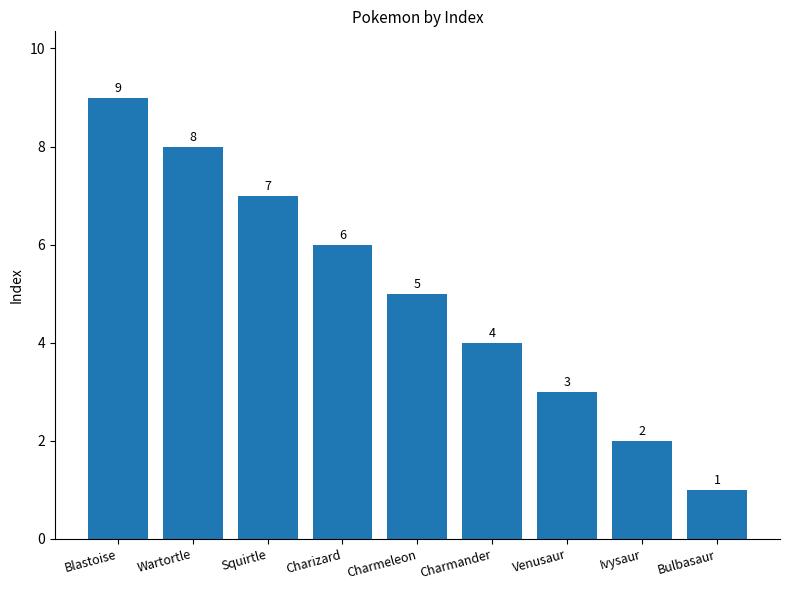

What is the label of the 2nd bar from the left?

Wartortle